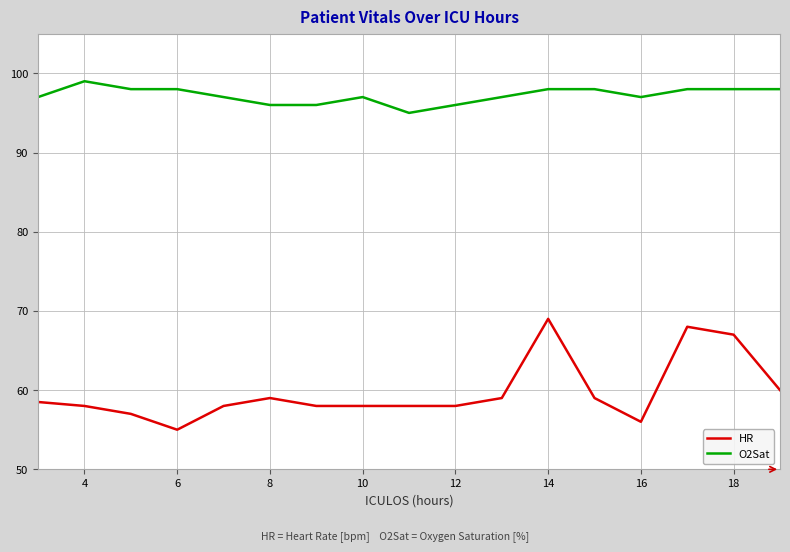

What is the maximum value shown in the chart?

99.0